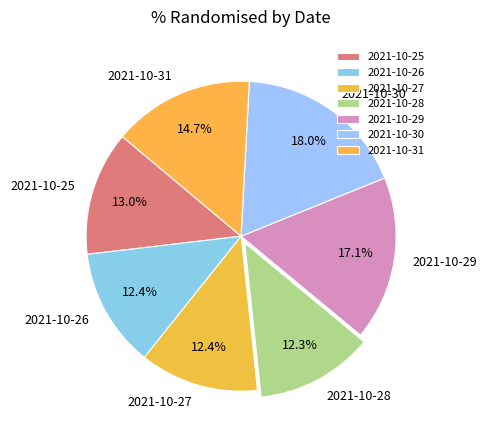

Which category has the biggest portion of the pie?

2021-10-30